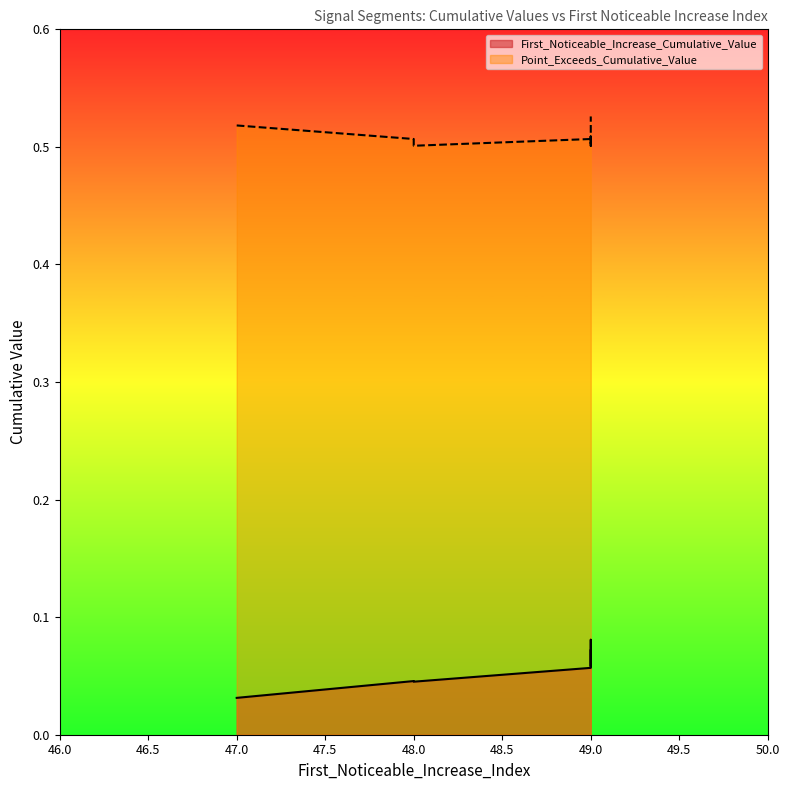

True or false: First_Noticeable_Increase_Cumulative_Value has a value of 0.1 at 49.

False